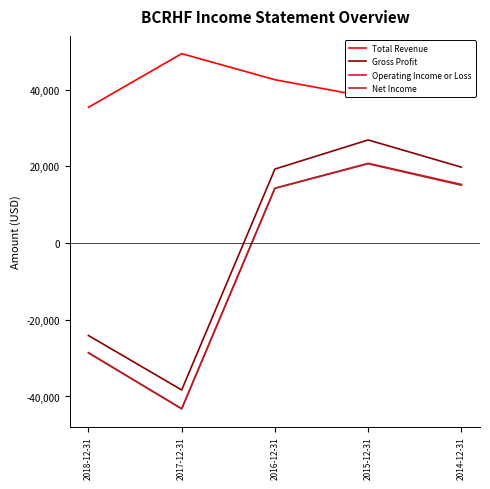

Which category has the highest value in the Operating Income or Loss series?

2015-12-31